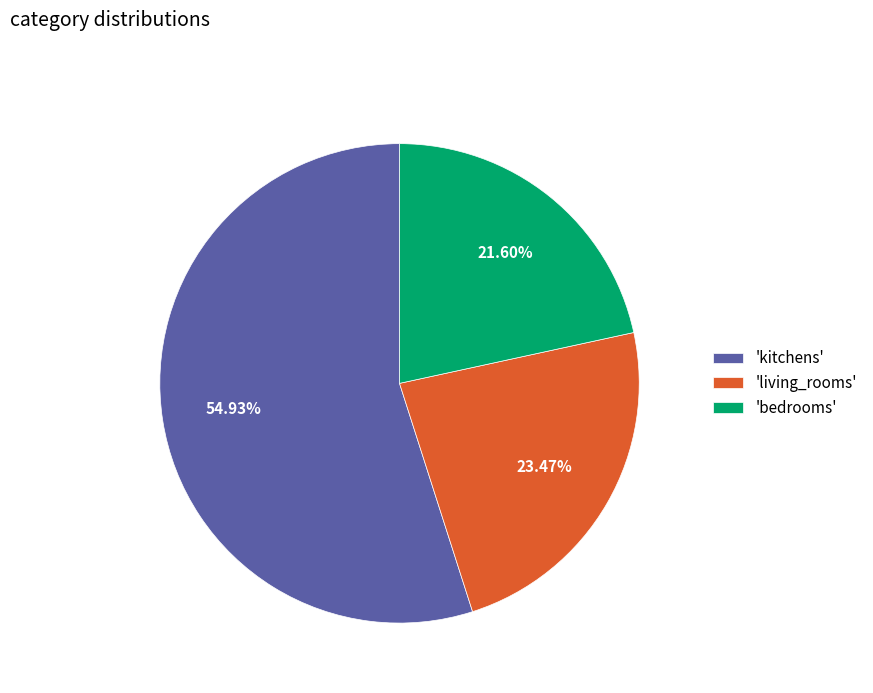

What is the smallest slice in the pie chart?

'bedrooms'